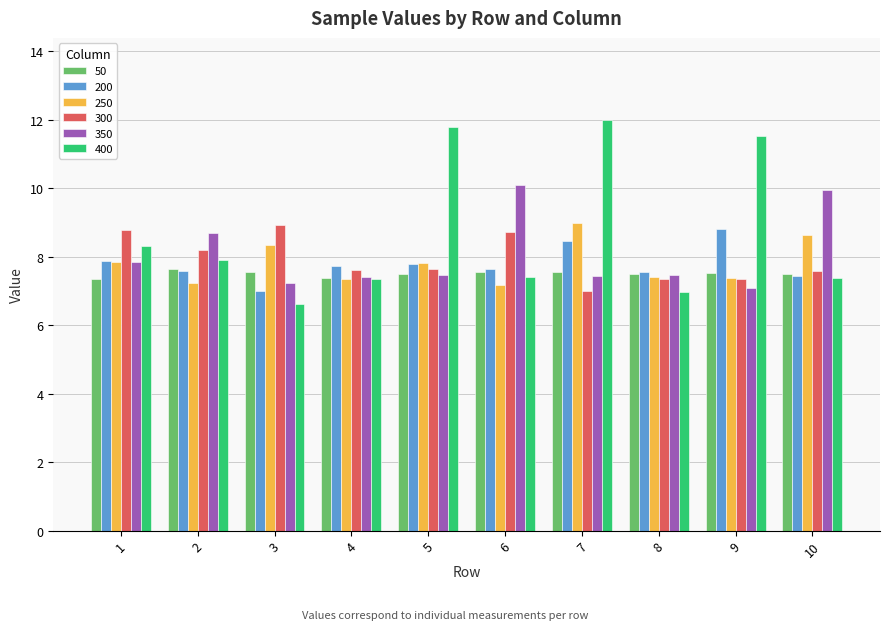

At how many categories does at least one series exceed 11?

3